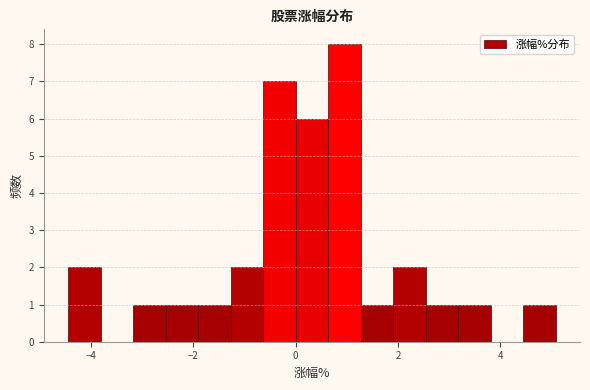

Around what value on the x-axis is the tallest bar? Give the approximate position of its centre, as read against the axis.

1.0